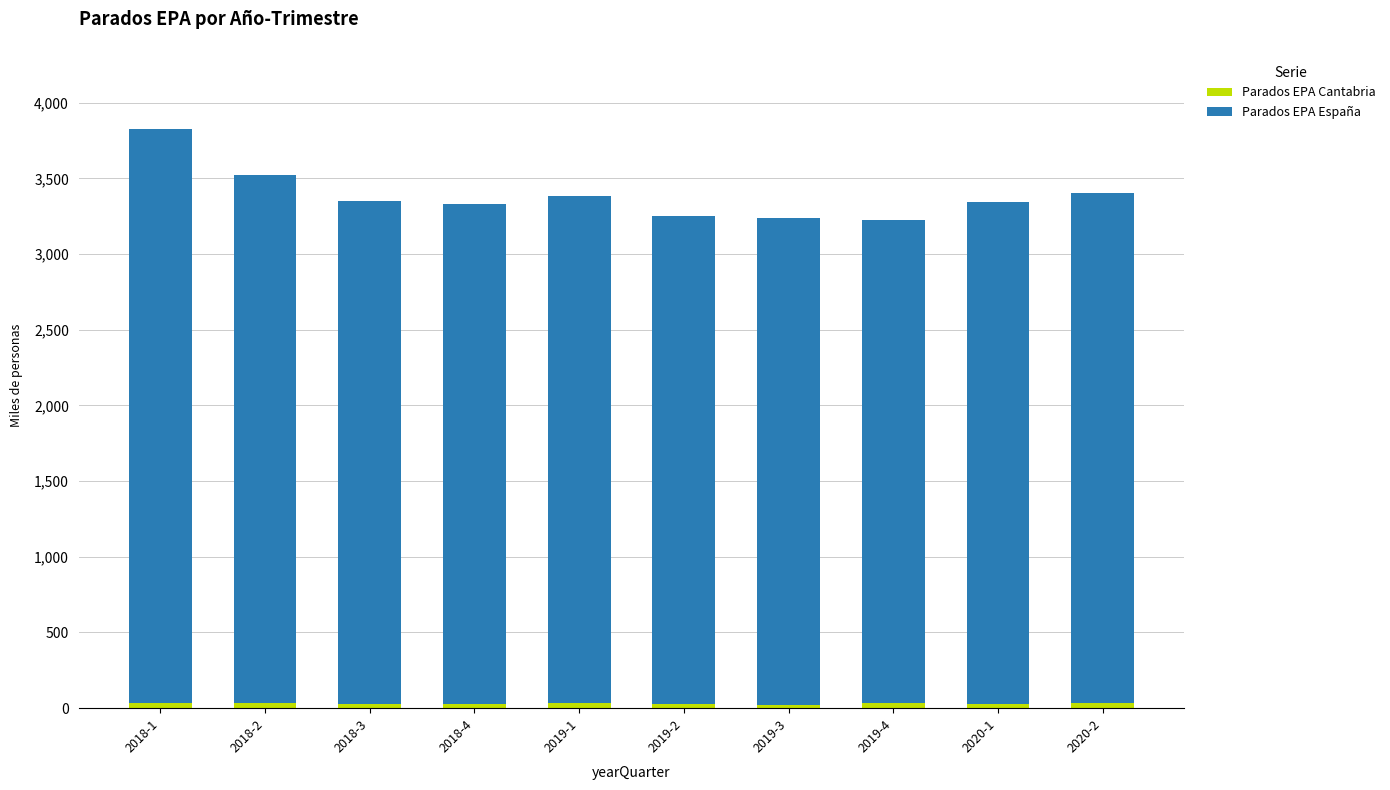

Between 2018-4 and 2019-4, which is larger?

2019-4